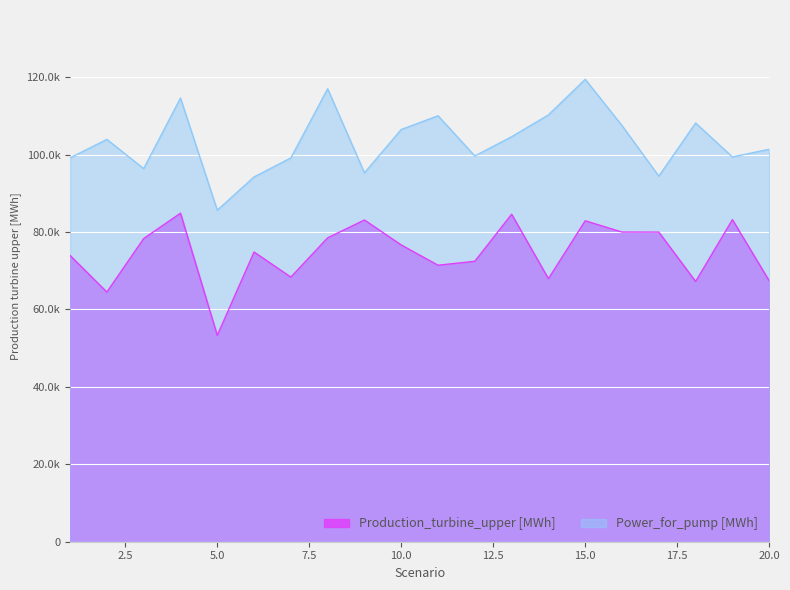

True or false: Power_for_pump [MWh] and Production_turbine_upper [MWh] intersect in this chart.

False